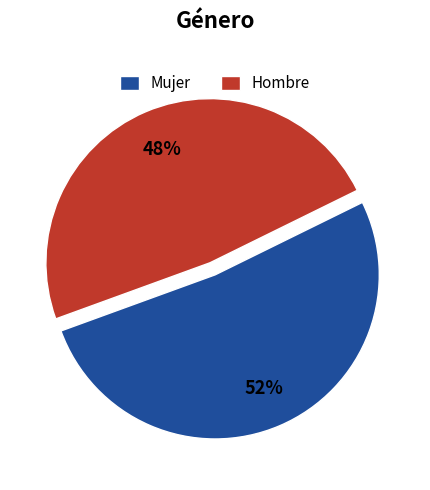

Combined, do Mujer and Hombre account for over 50%?

Yes